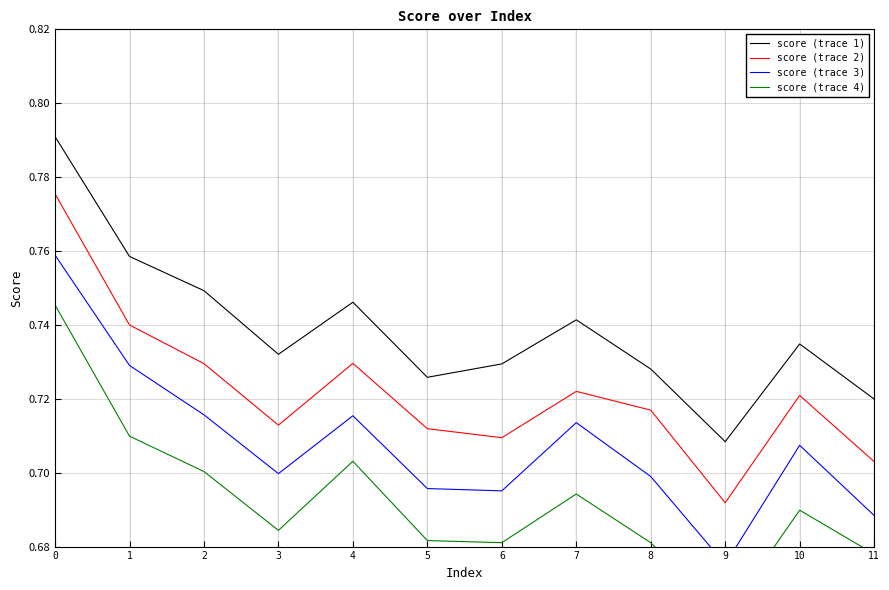

What is the smallest value displayed?

0.7